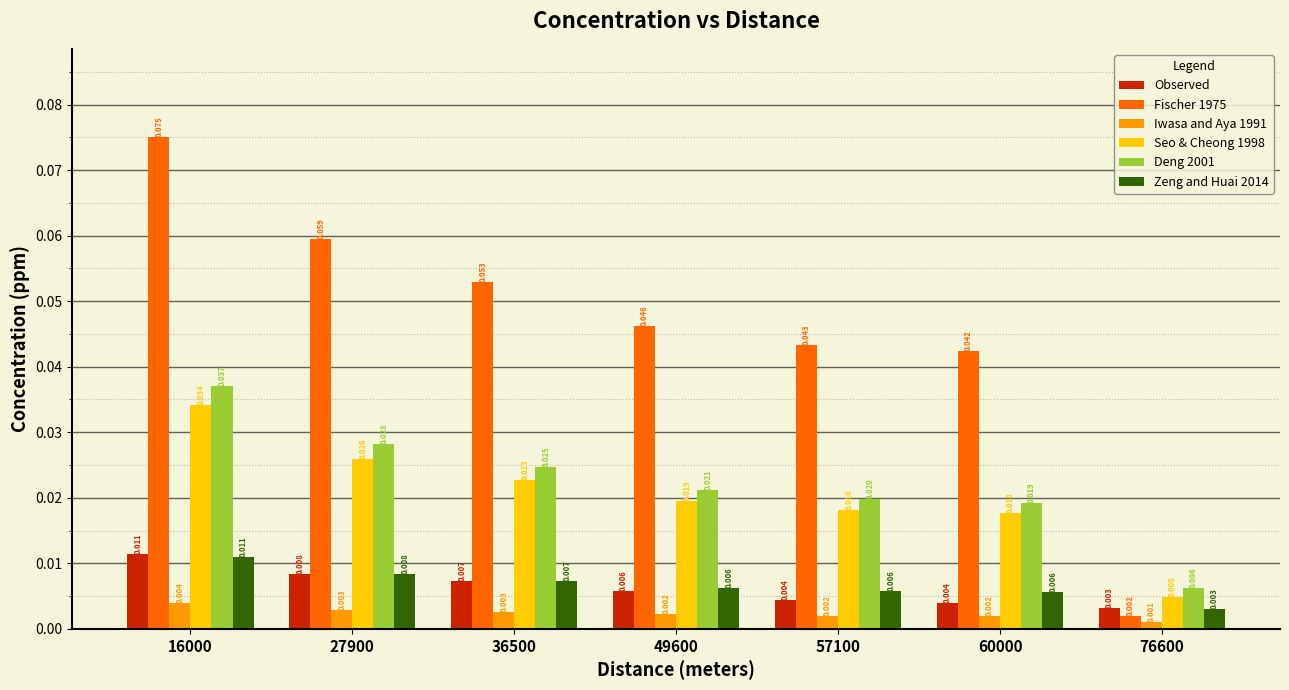

Which category has the highest value across all series?

16000